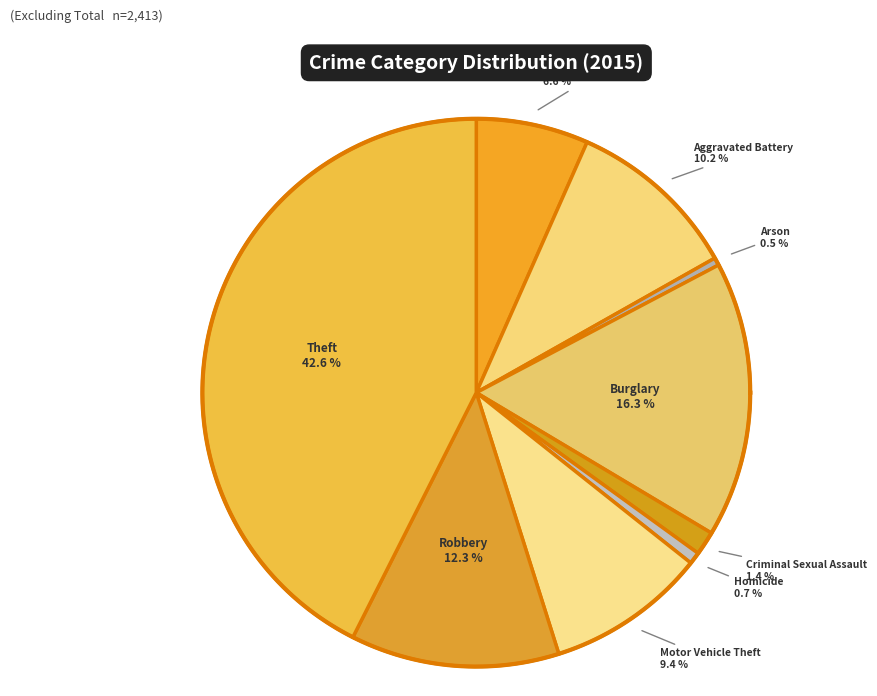

To the nearest percent, what is the average slice percentage?

11%